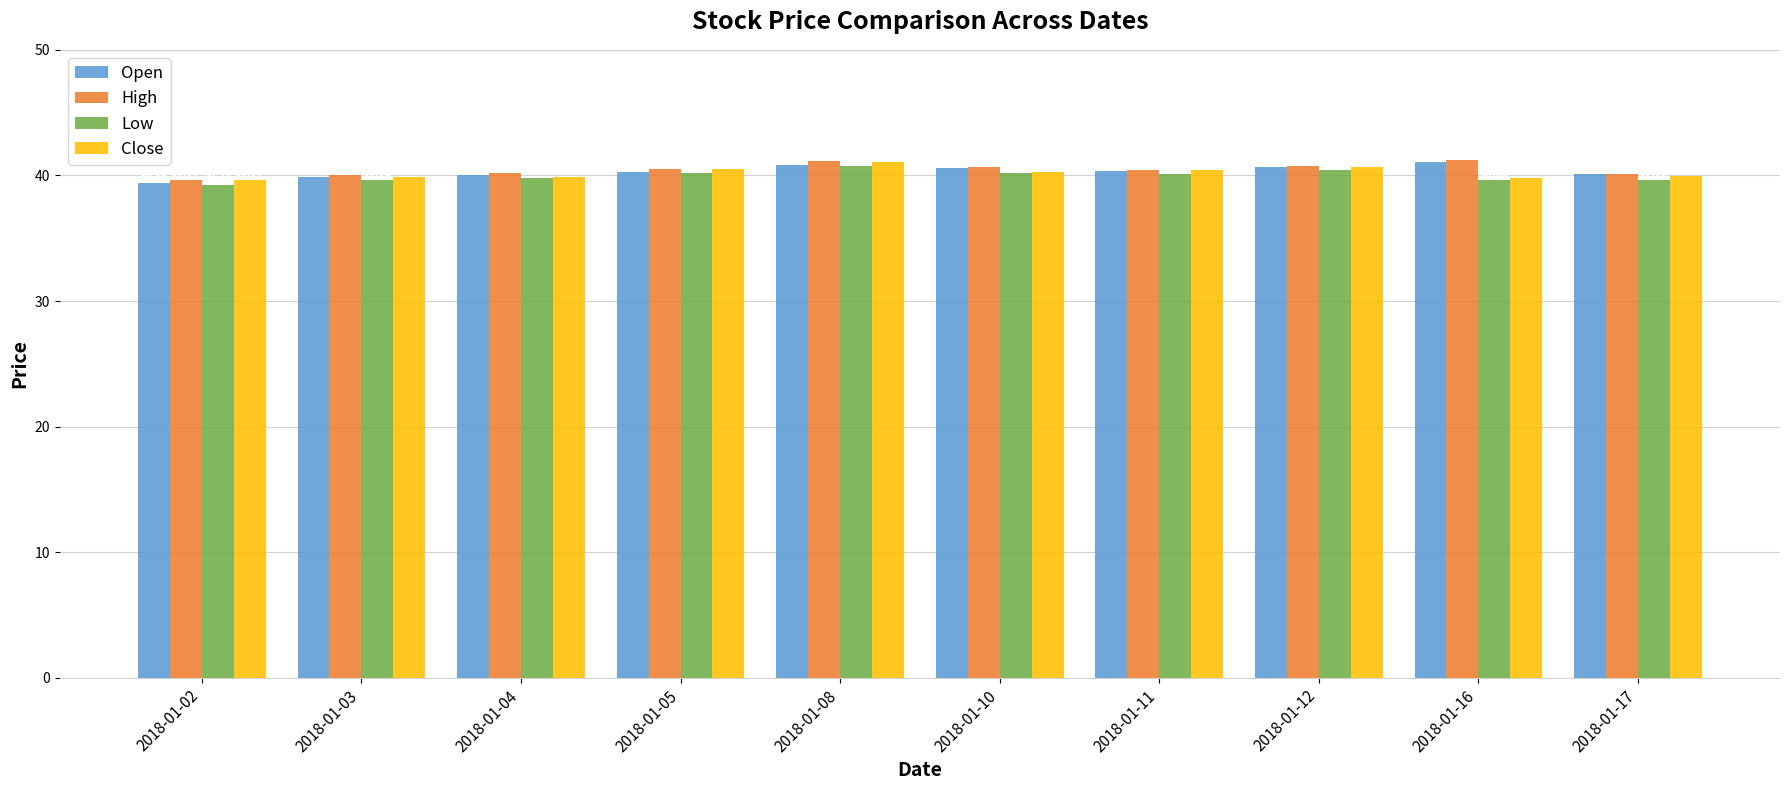

What are all the series names shown in the legend?

Open, High, Low, Close